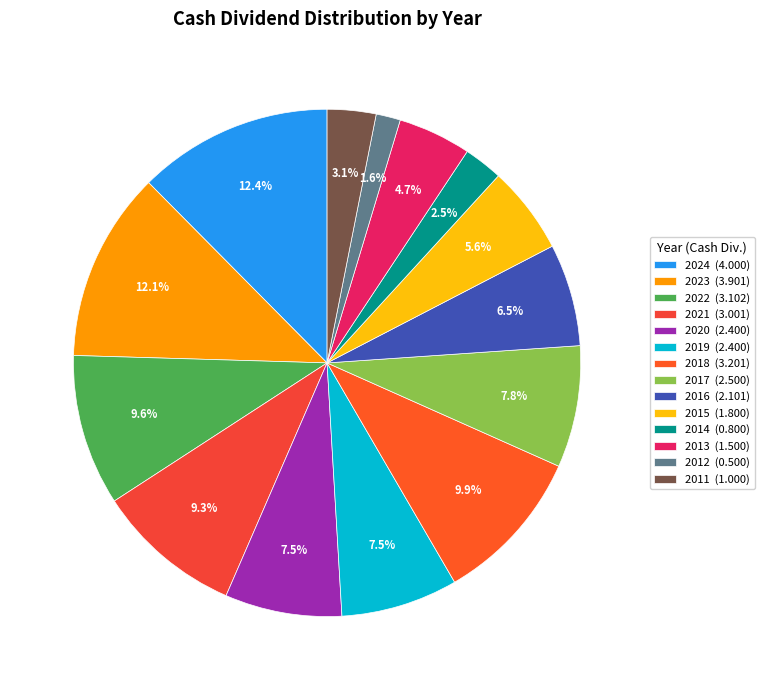

How many segments does this pie chart have?

14